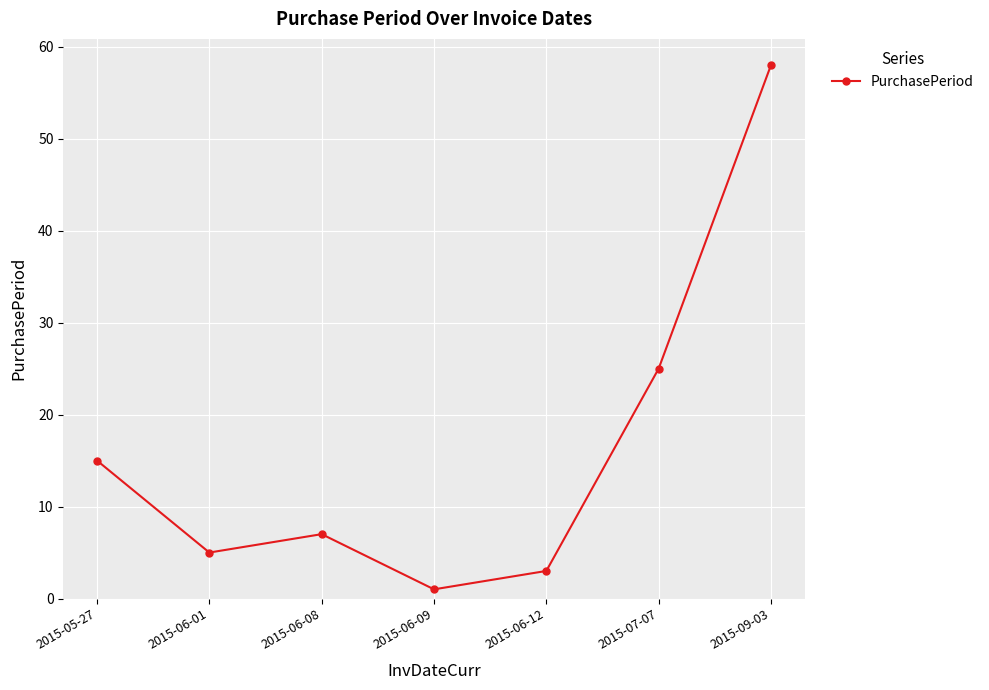

What is the average value?

16